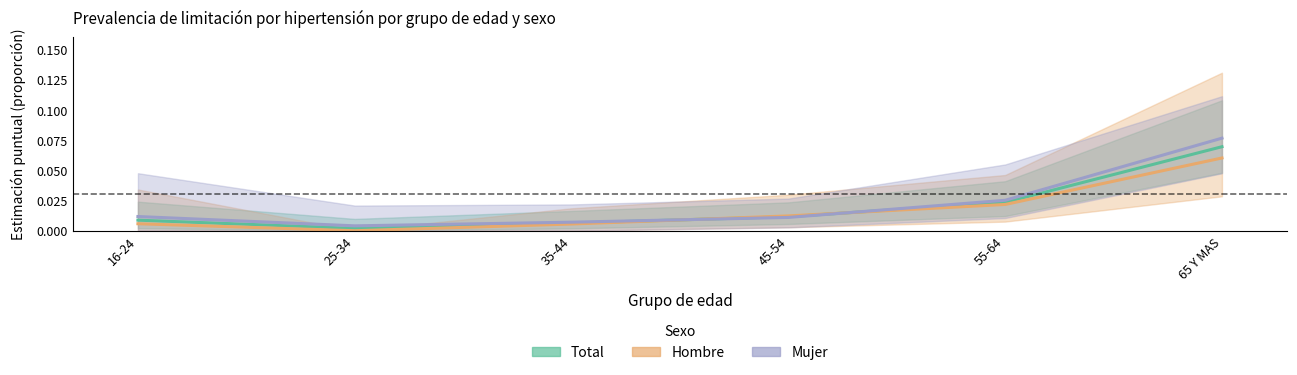

How many lines are shown in the chart?

3